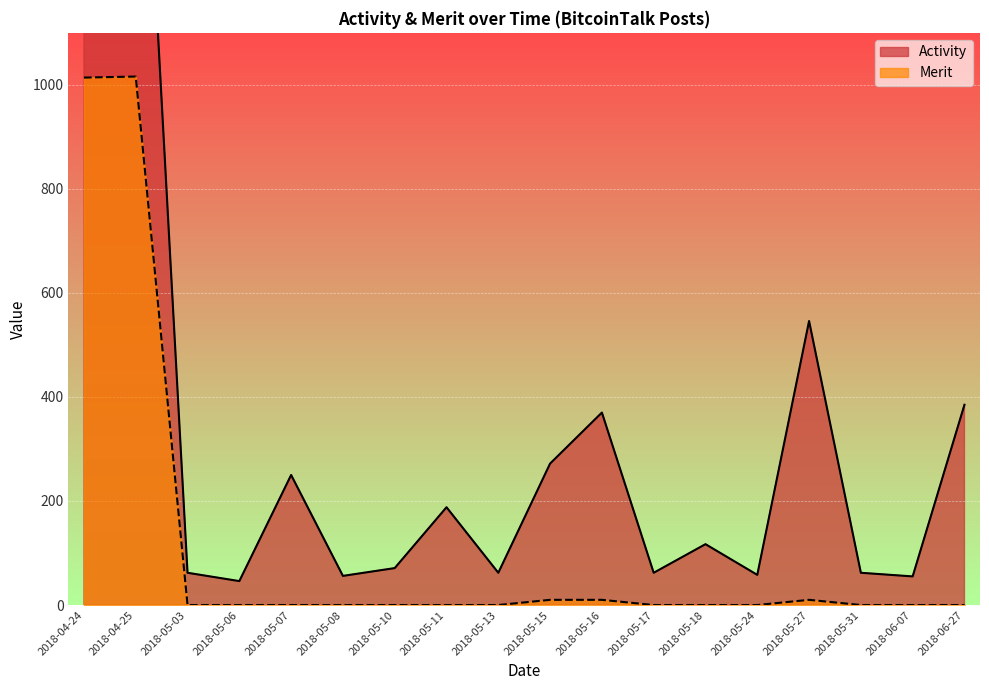

Is it true that Merit equals 1769 at 2018-04-24?

False